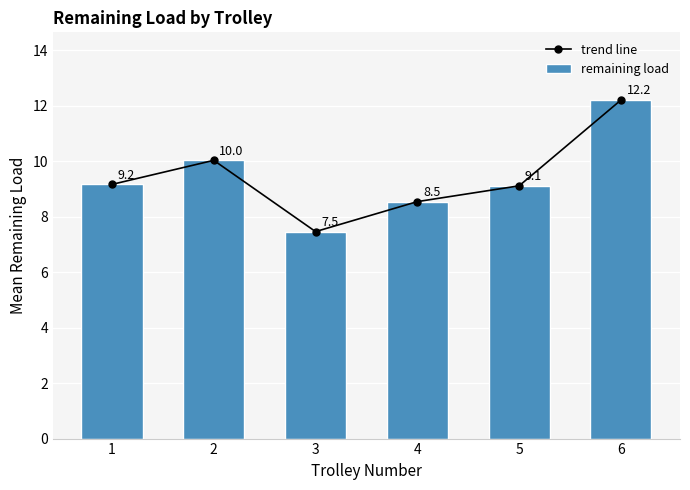

What is the difference between the second highest and second lowest values in the trend line series?

1.5